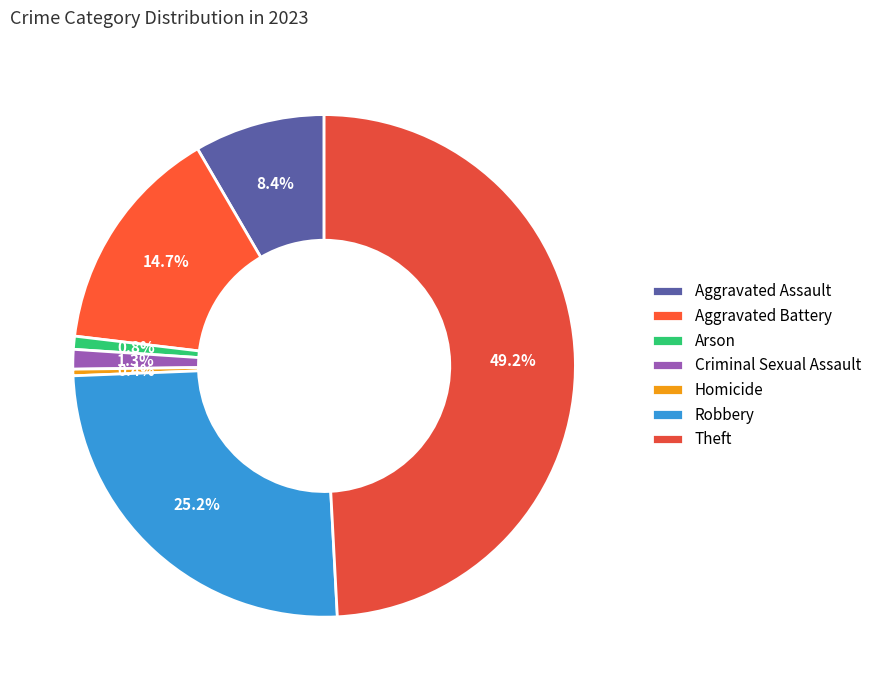

To the nearest percent, what is the average slice percentage?

14%